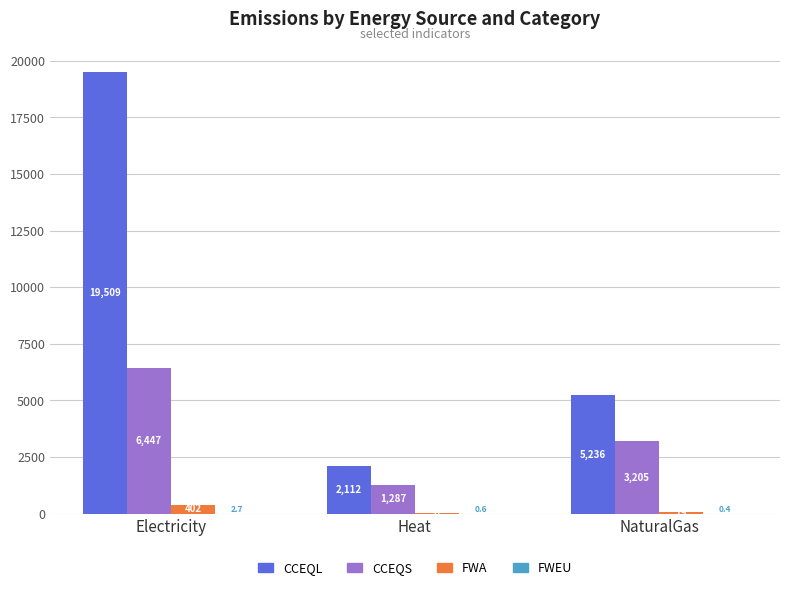

Which series changed the most between Heat and NaturalGas?

CCEQL